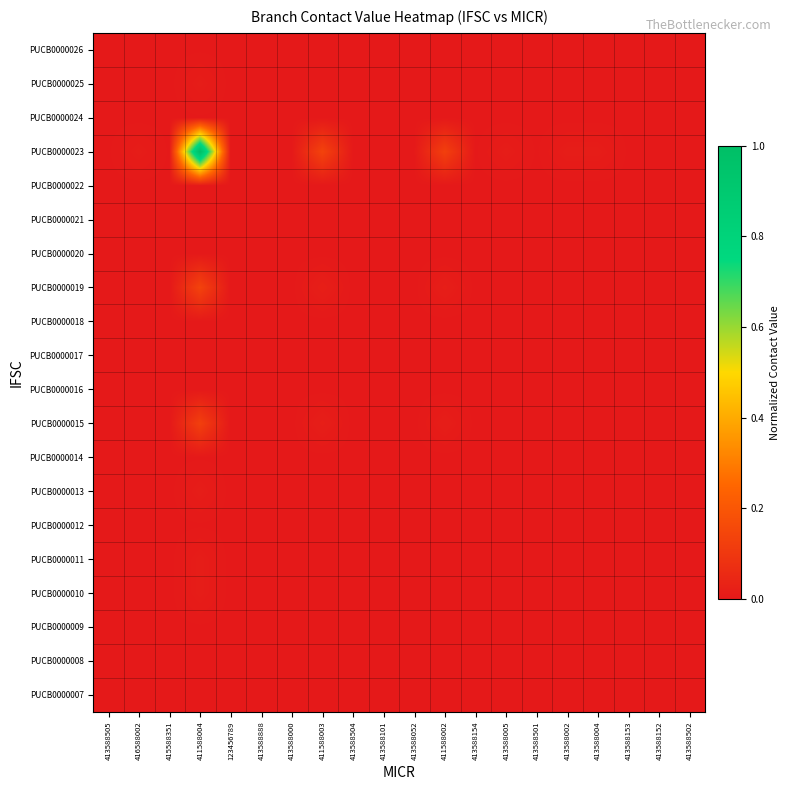

Which label corresponds to the smallest value in the chart?

413588504